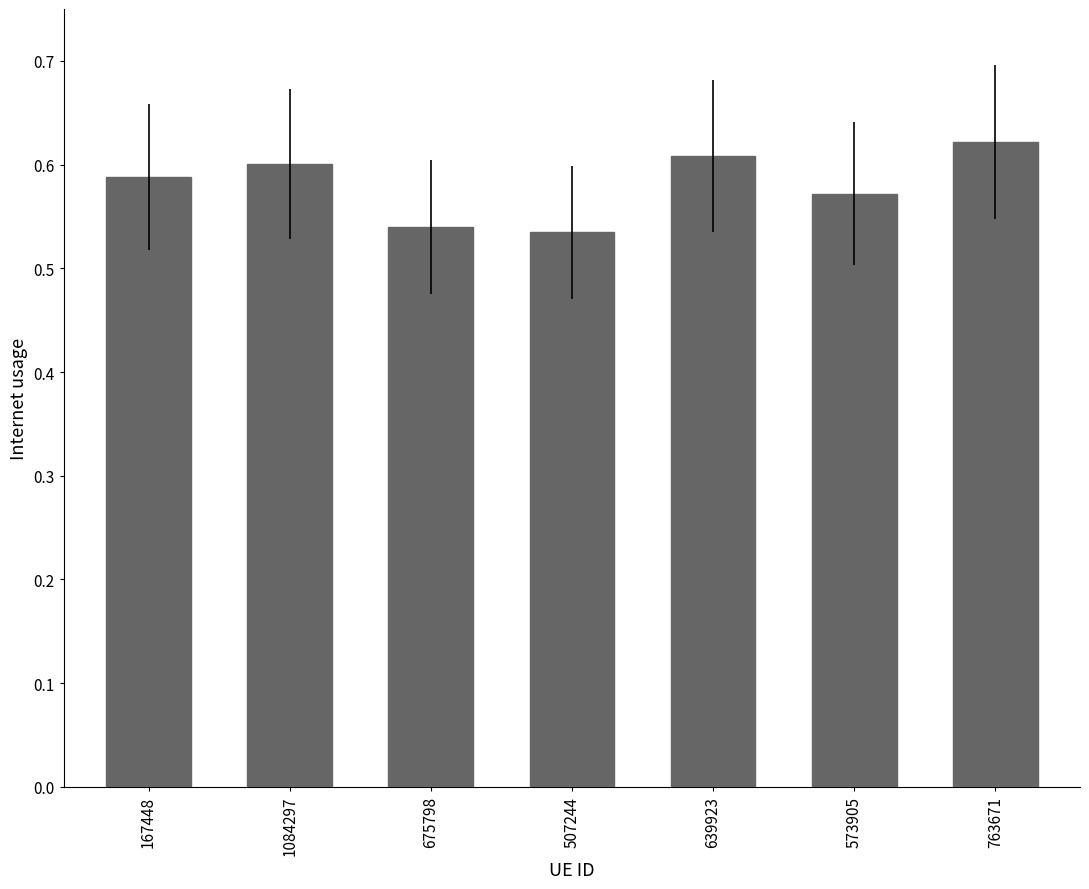

Is it true that the value at 763671 is 0.6?

True